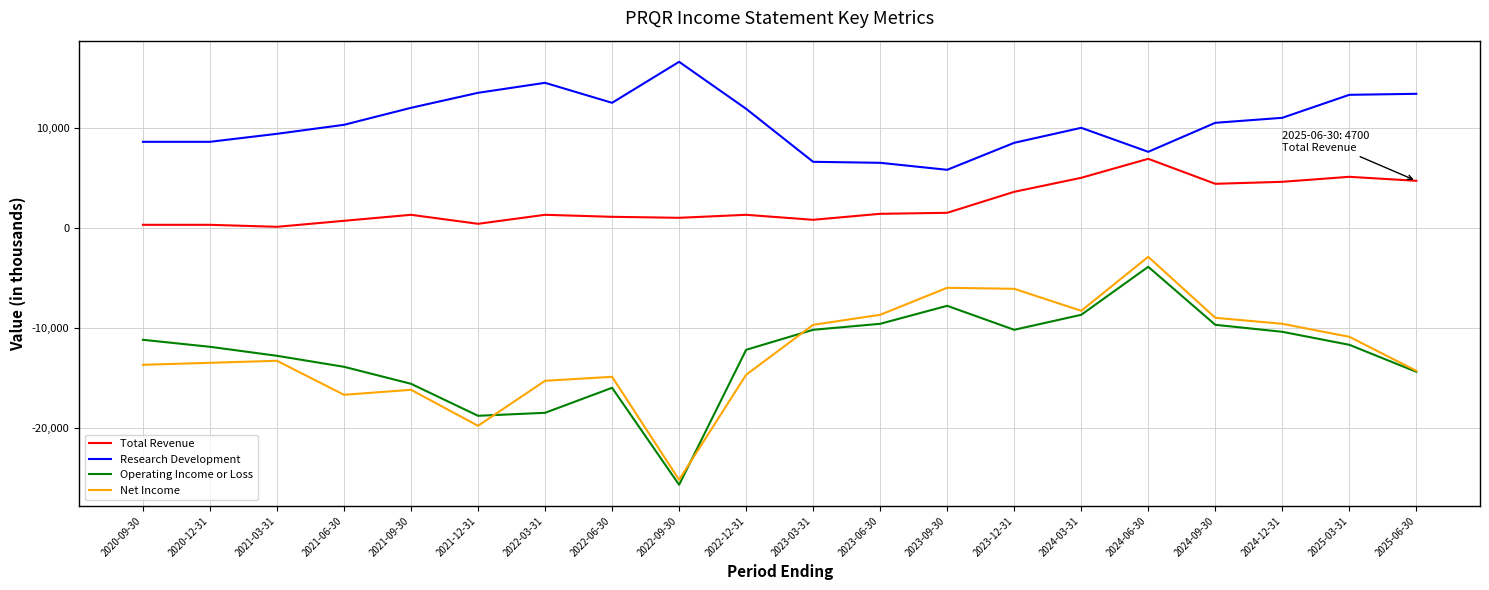

What is the maximum value for Research Development?

16600